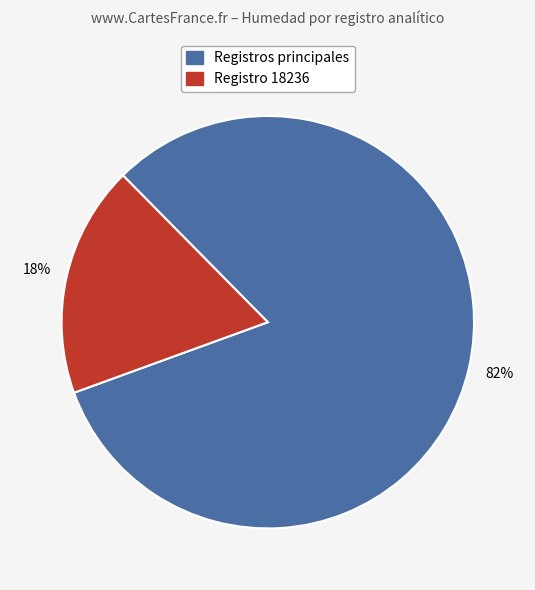

Is there any slice that represents more than half of the pie?

Yes